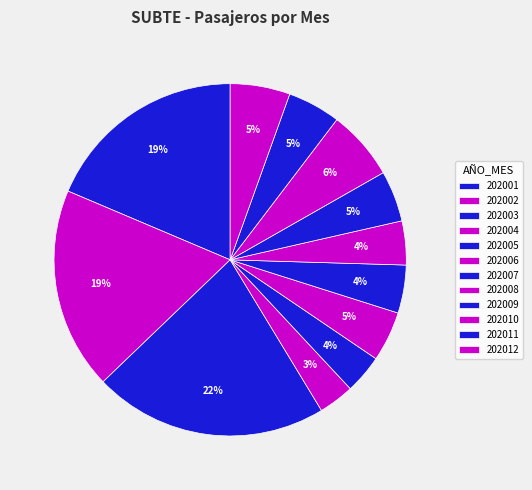

How many segments does this pie chart have?

12